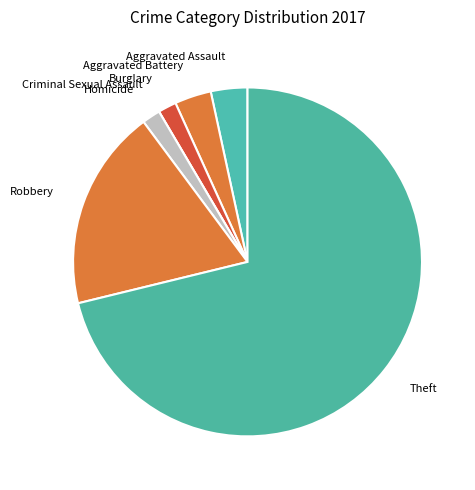

Which has a higher value, Aggravated Assault or Homicide?

Aggravated Assault